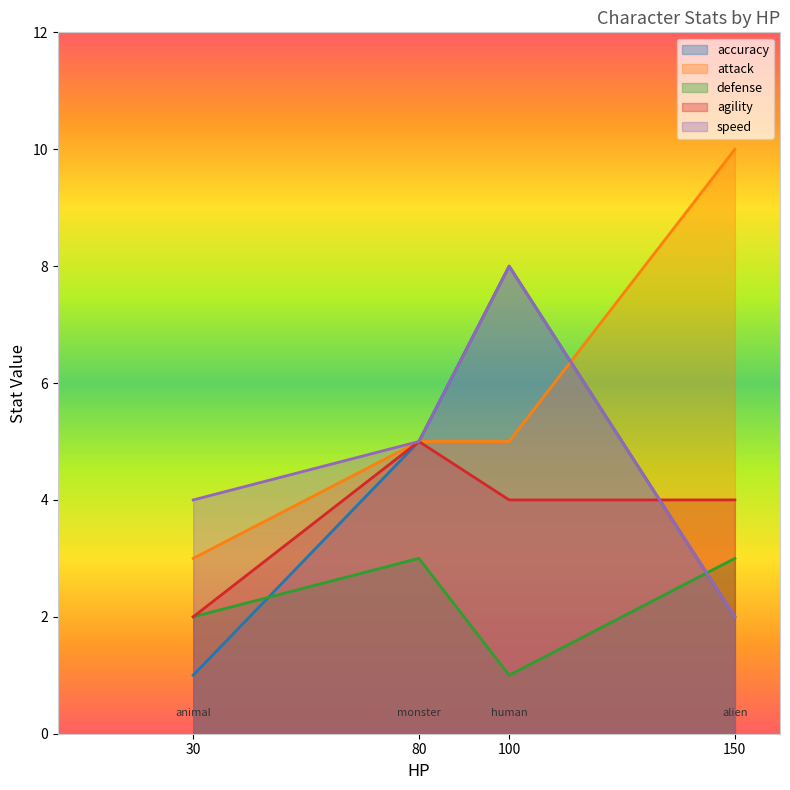

Which series has the largest total across all categories?

attack